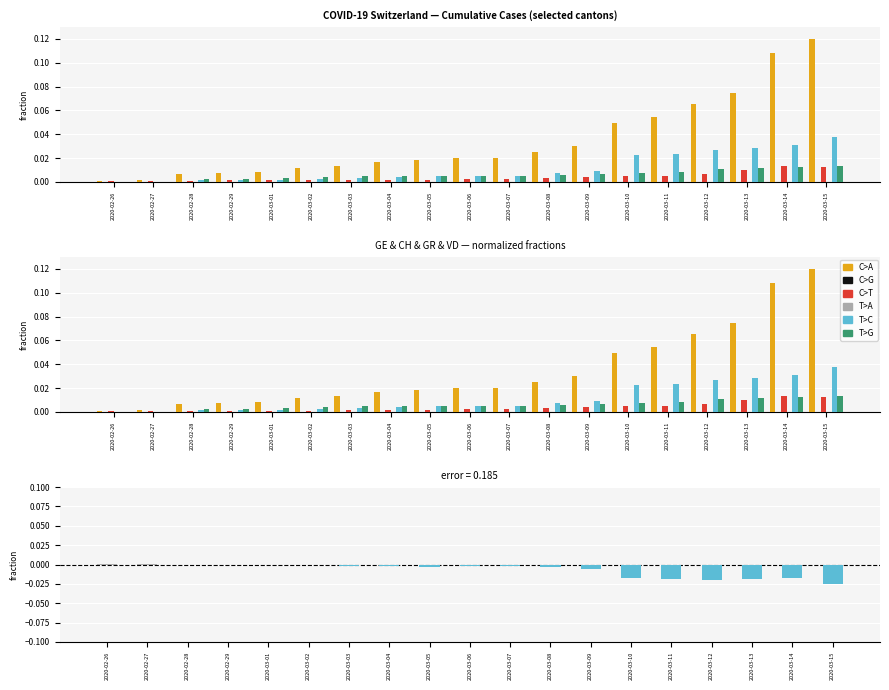

The C>A series shows 0.0 at 2020-03-04. True or false?

False